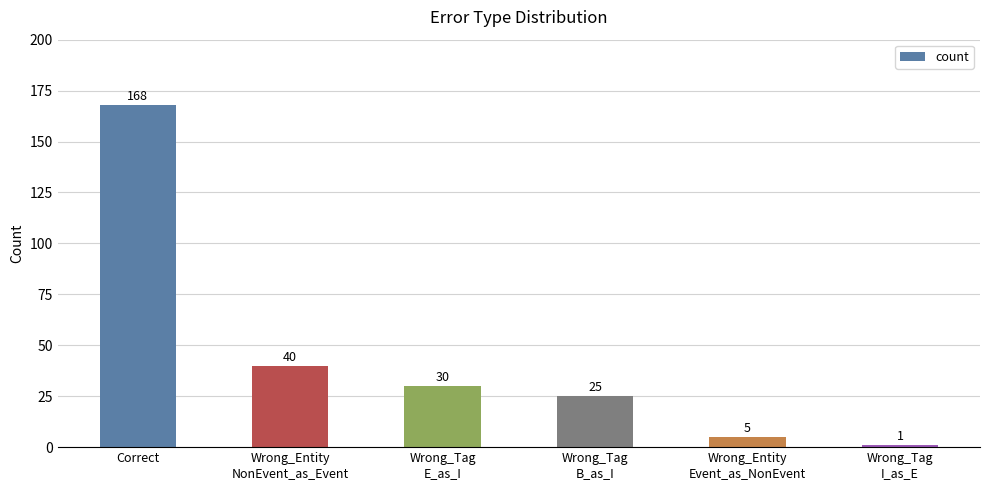

How many categories are shown in the chart?

6